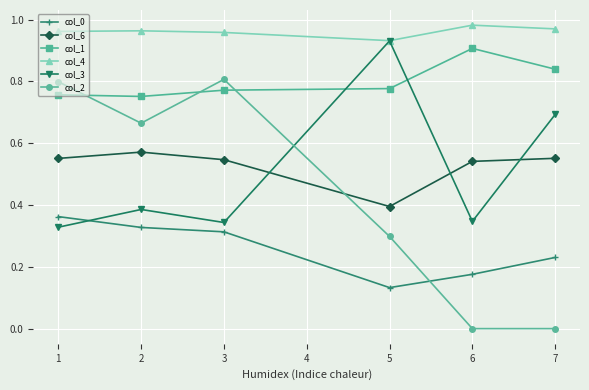

What is the total value across all series at 3?

3.7